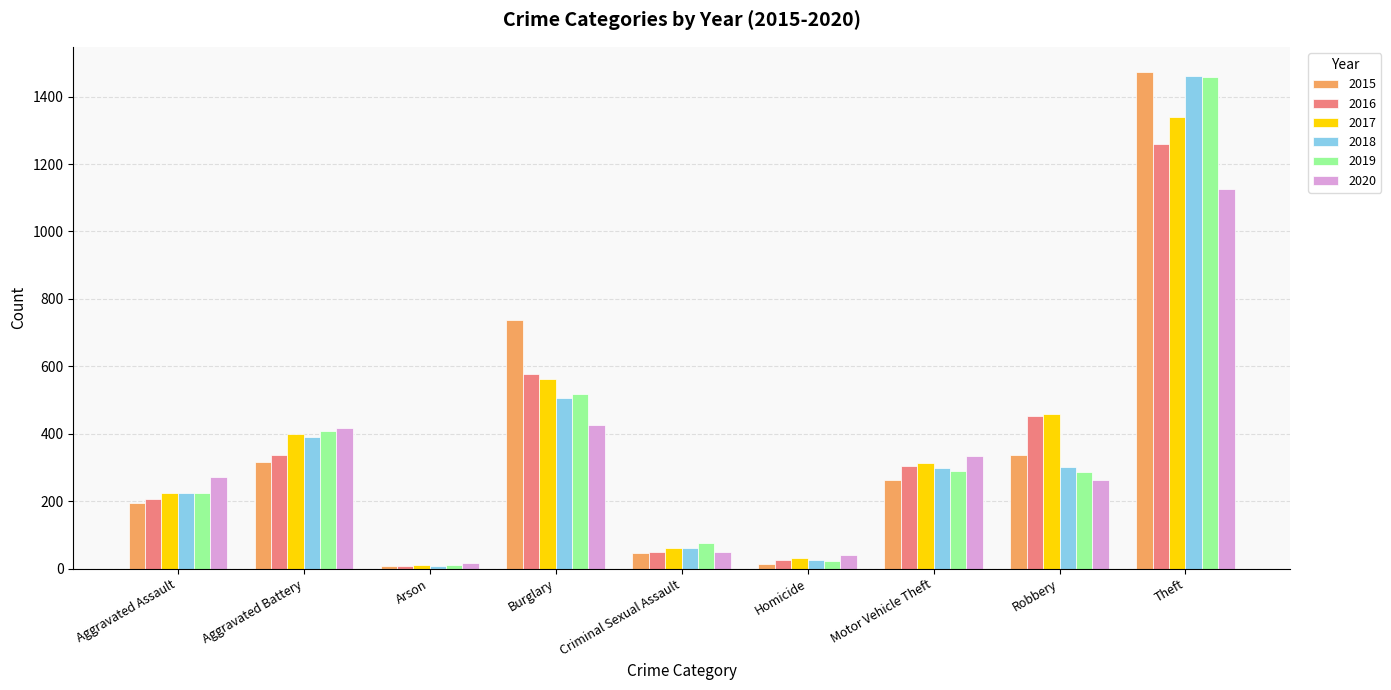

Between Aggravated Battery and Burglary, which series saw the biggest shift?

2015